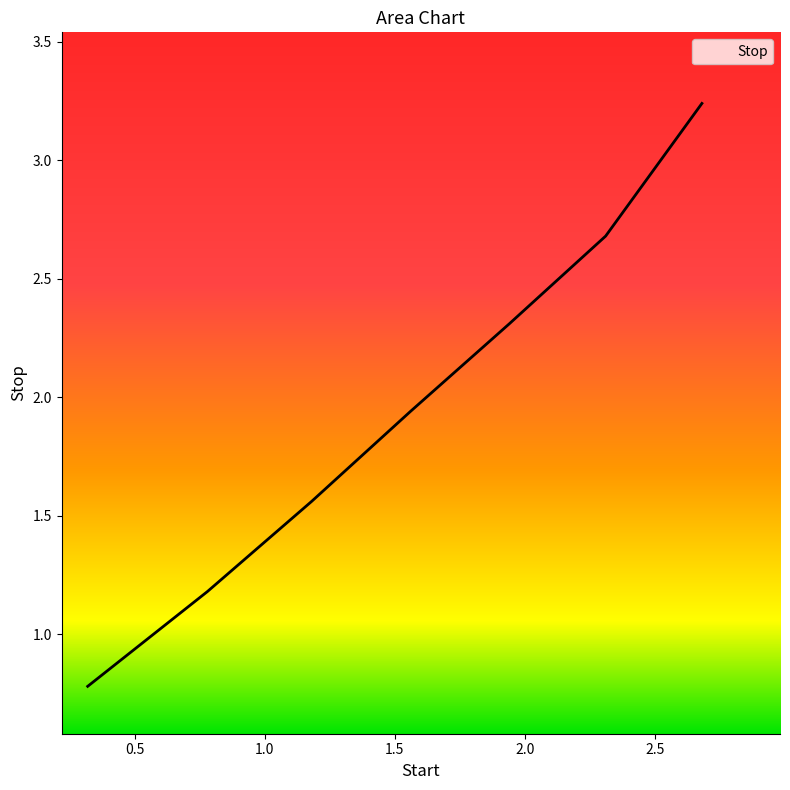

What is the difference between the second highest and second lowest values?

1.5